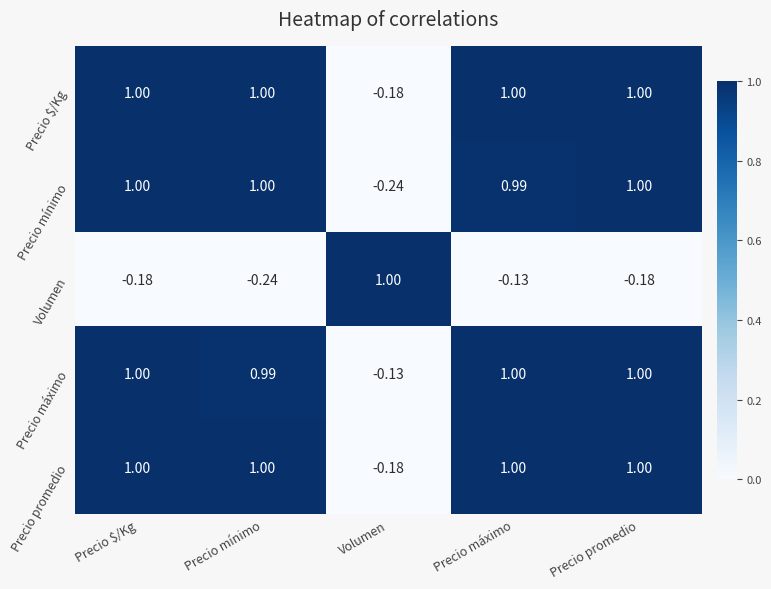

At how many categories does at least one series exceed 0?

5